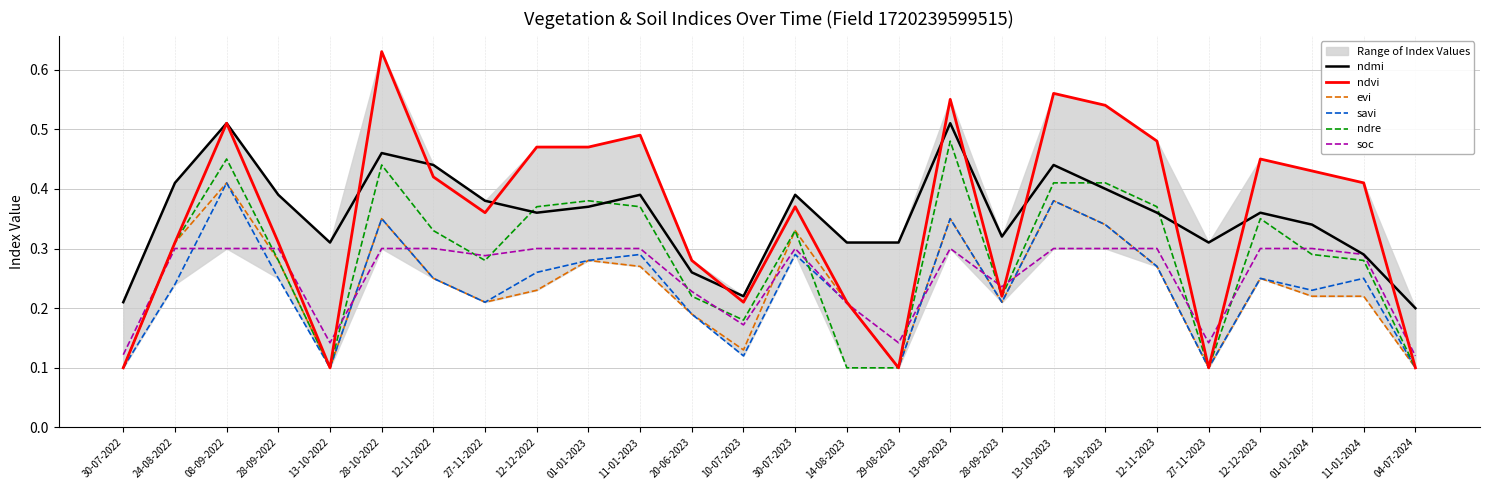

The value of soc at 30-07-2022 is 0.2. True or false?

False